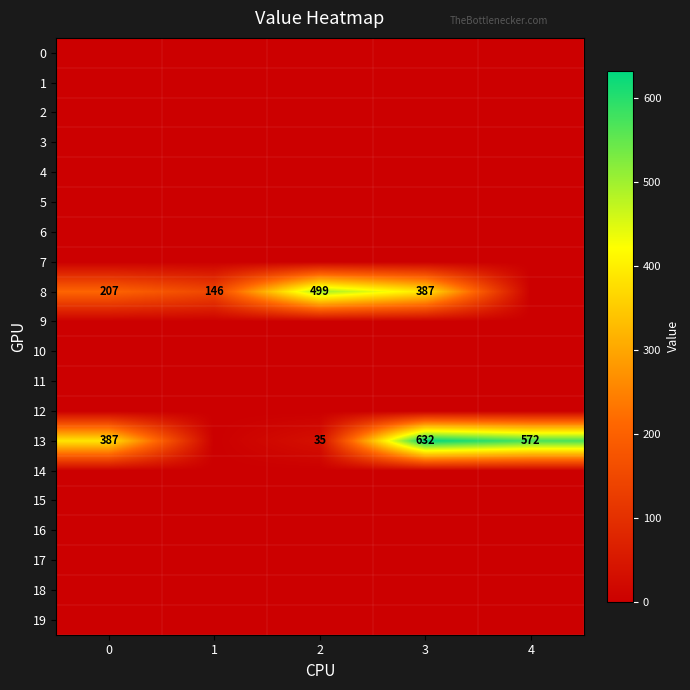

Which series has the largest total across all categories?

row_13